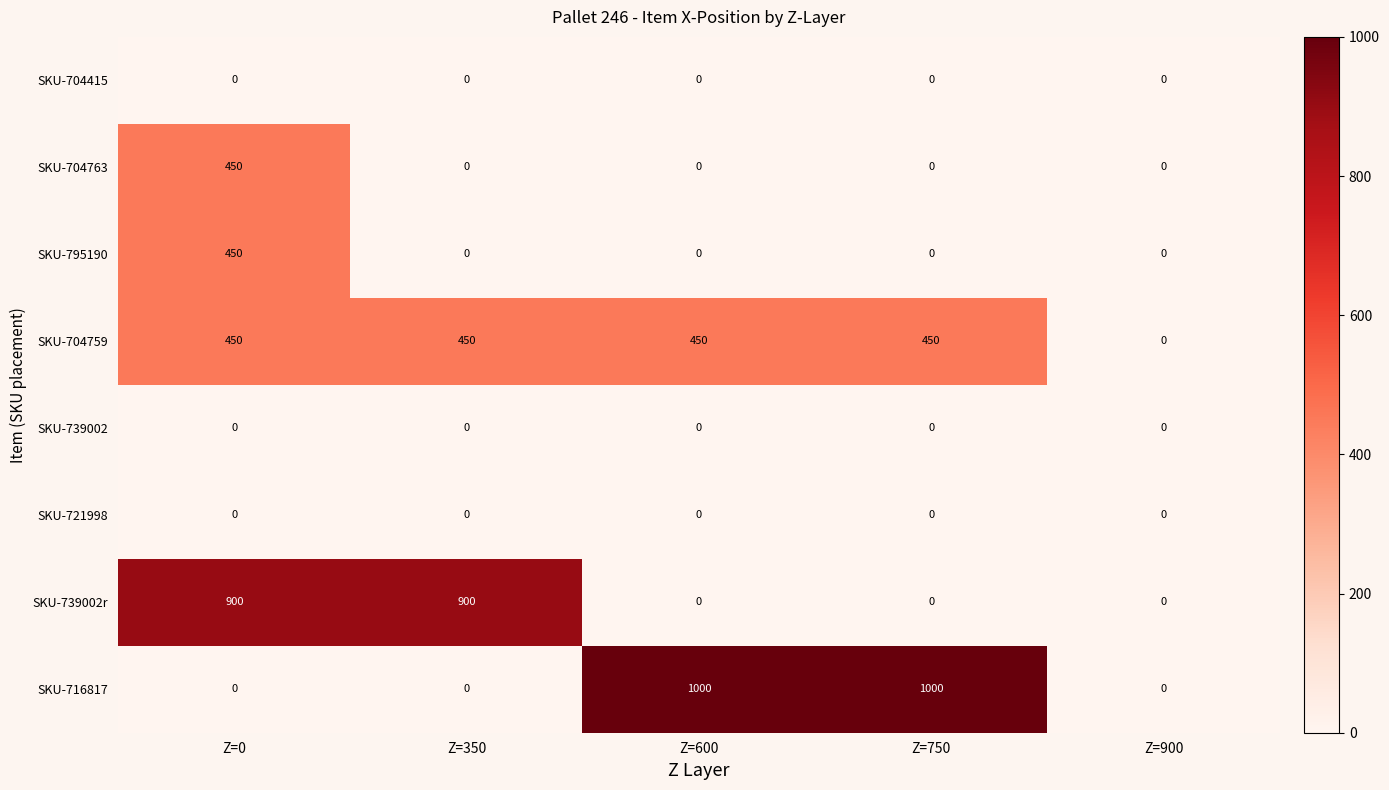

The SKU-795190 series shows 266 at Z=0. True or false?

False